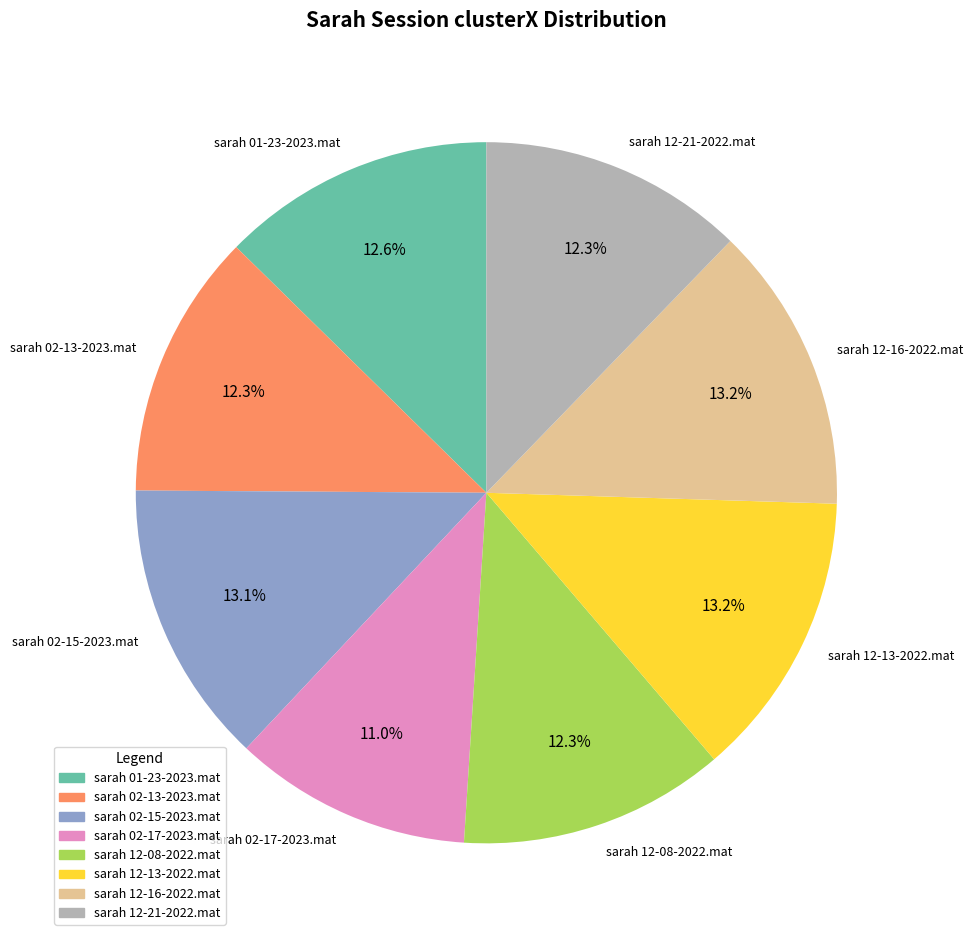

Between sarah 12-21-2022.mat and sarah 12-13-2022.mat, which is larger?

sarah 12-13-2022.mat